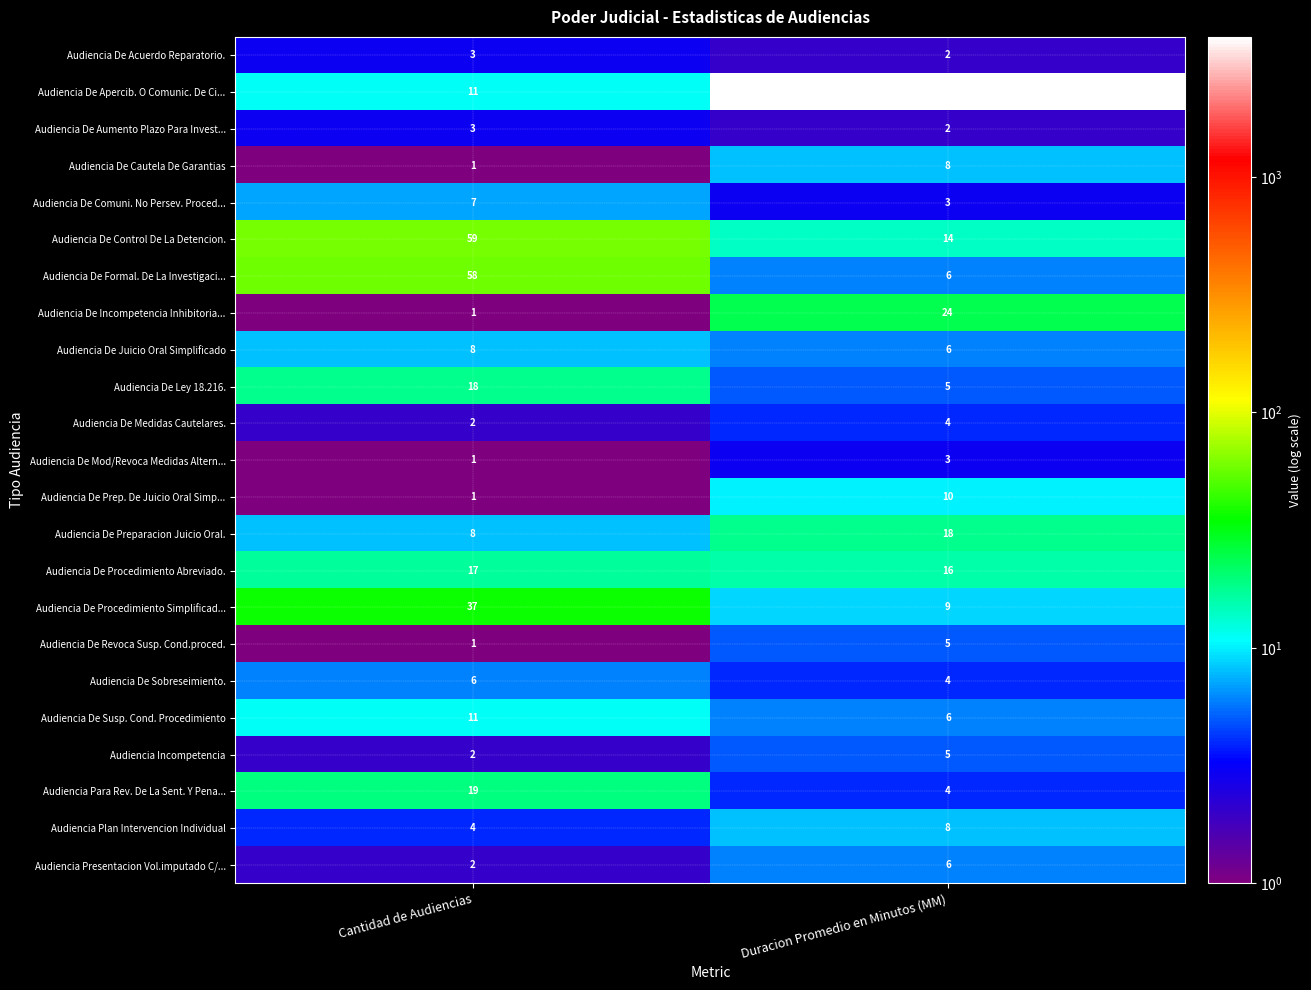

List the labels in order of Audiencia Para Rev. De La Sent. Y Pena... value, smallest first.

Duracion Promedio en Minutos (MM), Cantidad de Audiencias